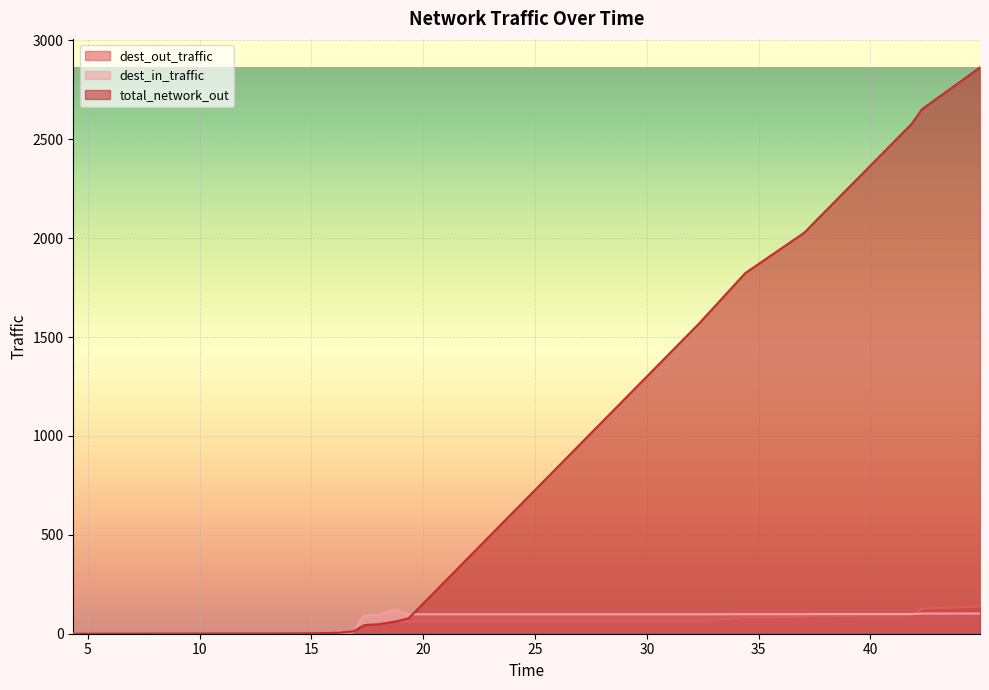

At which label is dest_out_traffic closest to 69?

32.35